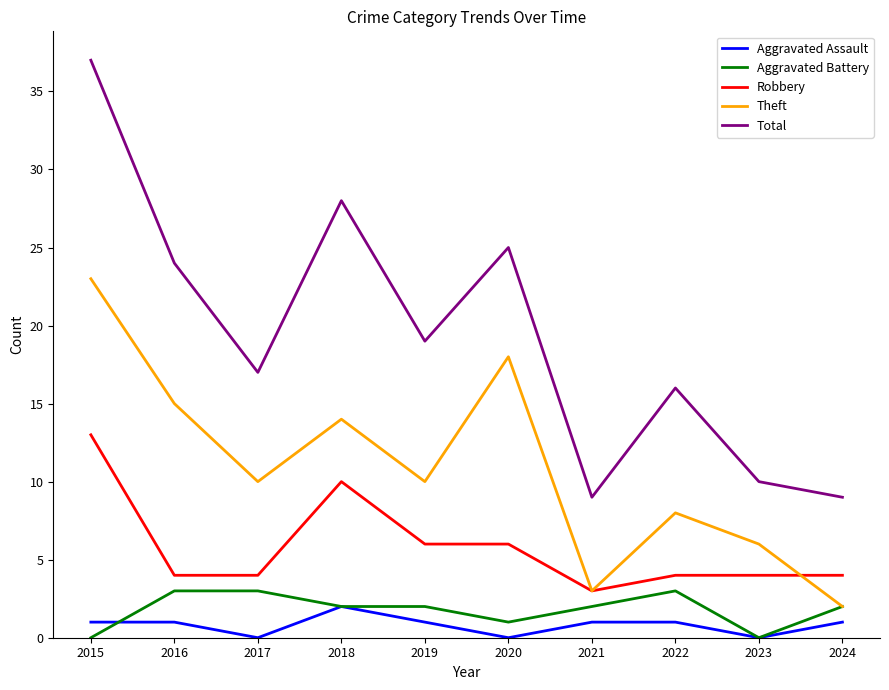

What is the difference between the maximum and minimum values in the Aggravated Battery series?

3